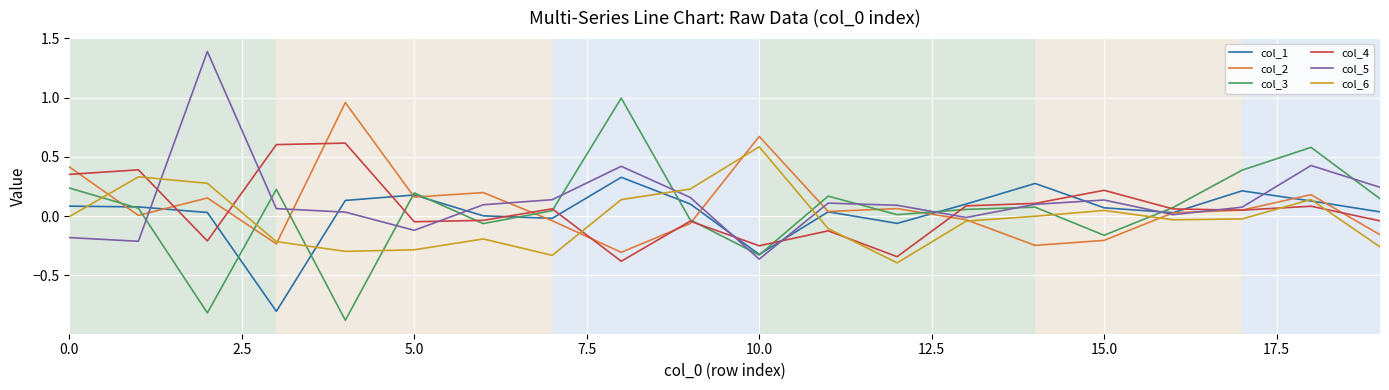

What is the minimum value shown in the chart?

-0.9